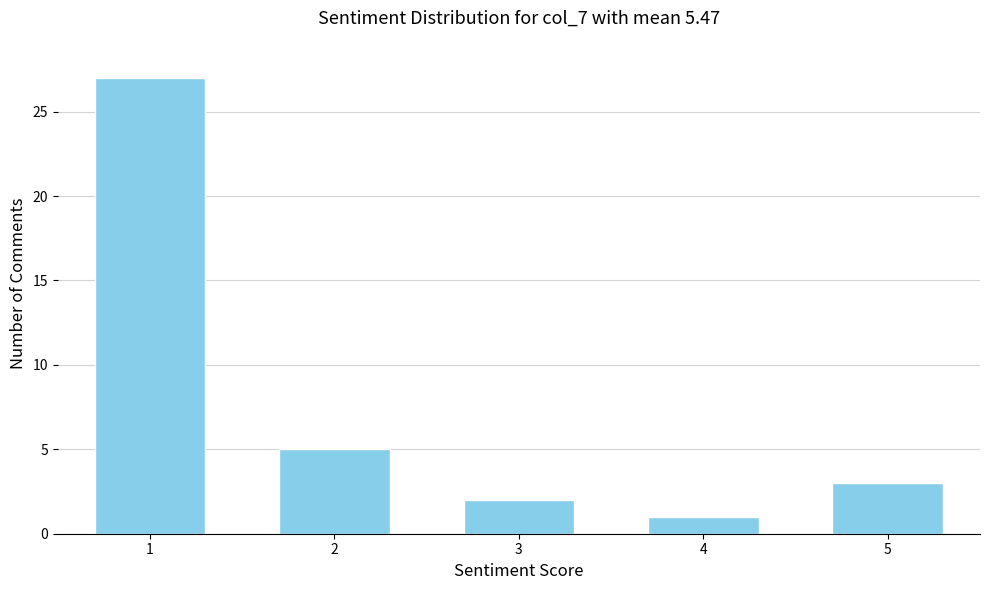

Reading left to right, extract all data points from this chart.

27	5	2	1	3